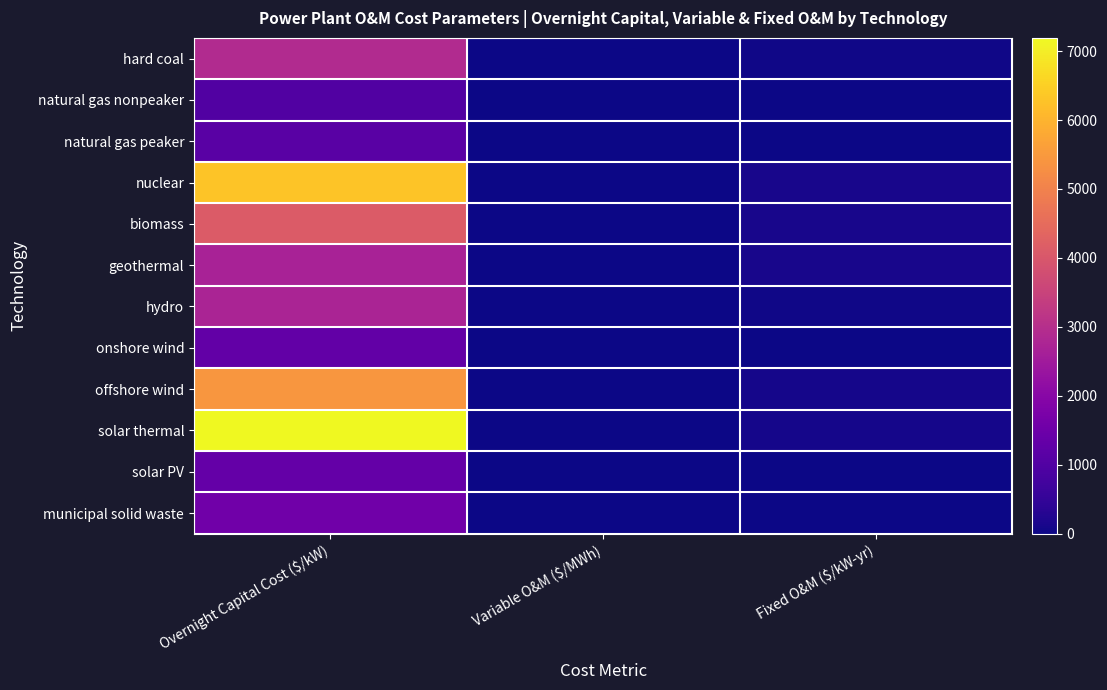

At which category is the sum across all series the highest?

Overnight Capital Cost ($/kW)